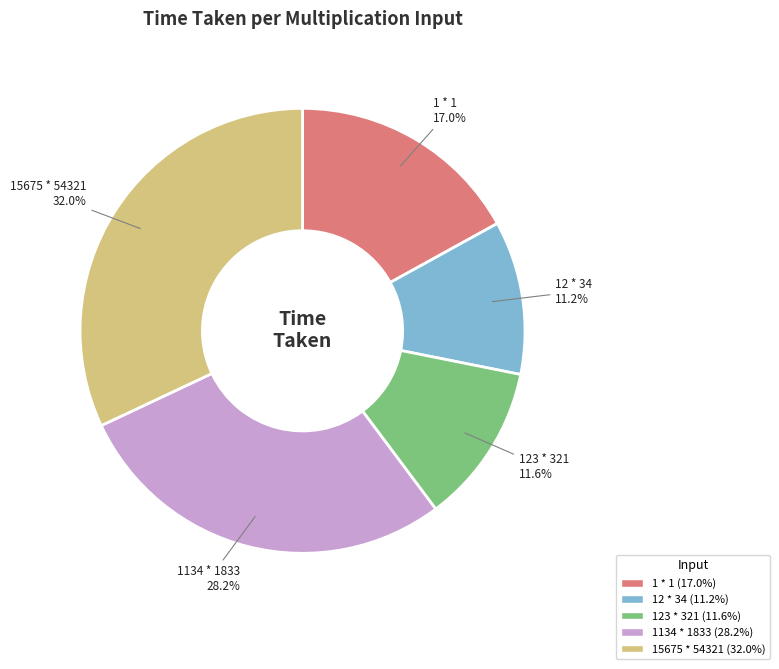

Does 15675 * 54321 account for over 50% of the chart?

No